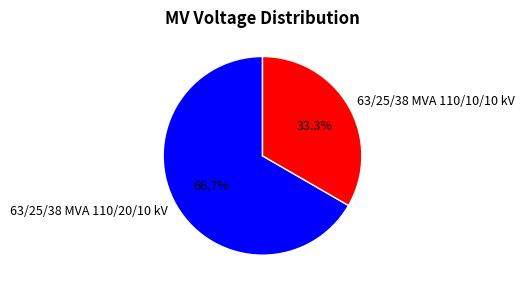

Combined, what portion of the pie is 63/25/38 MVA 110/20/10 kV and 63/25/38 MVA 110/10/10 kV?

100.0%